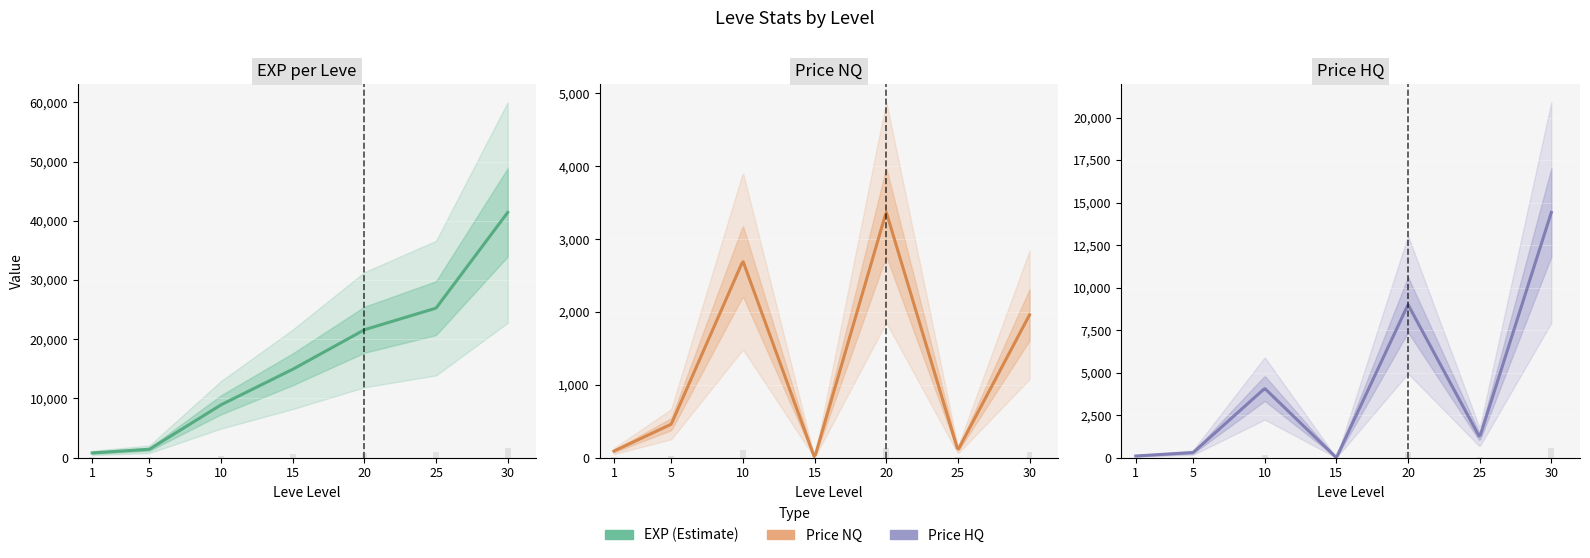

Rank the series by their maximum value, from lowest to highest.

LevePriceNQ, LevePriceHQ, Leve EXP